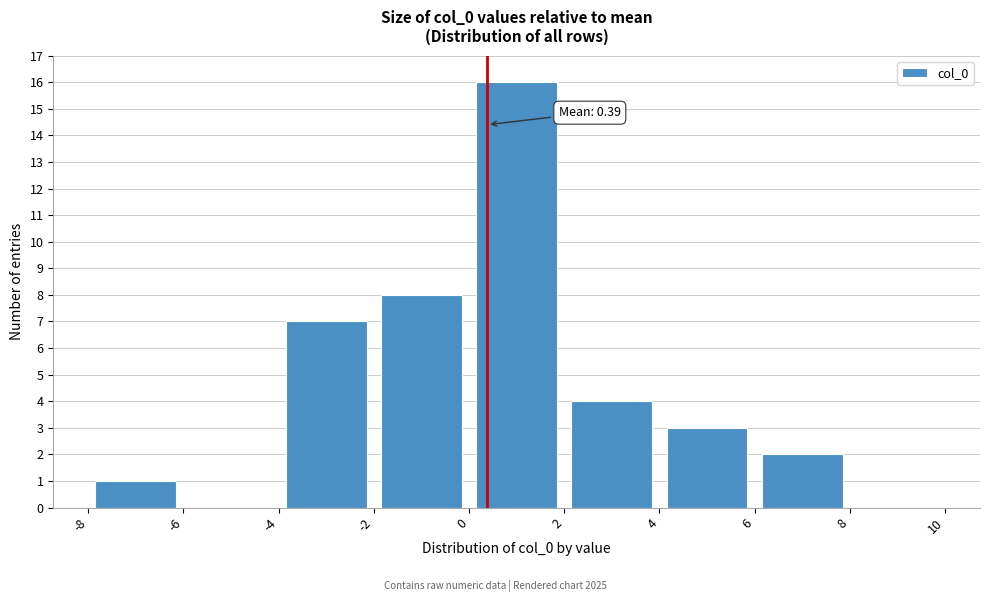

Over which range of the x-axis is the bar tallest?

0 to 2